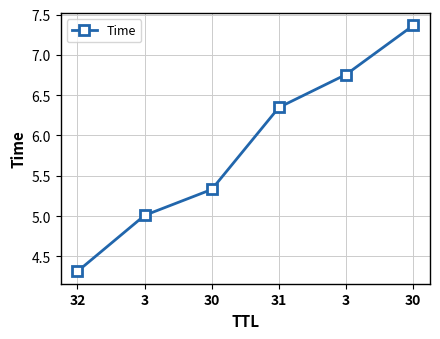

Reading left to right, transcribe all the data shown in this chart.

4.3	5.0	5.3	6.3	6.8	7.4